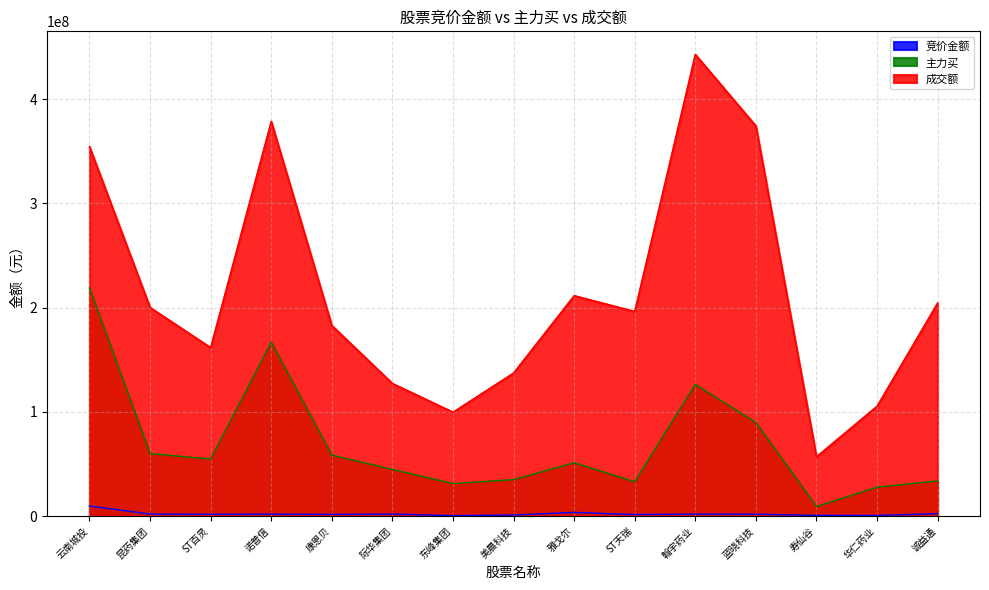

What is the sum of the 竞价金额 values at 雅戈尔 and 寿仙谷?

4163920